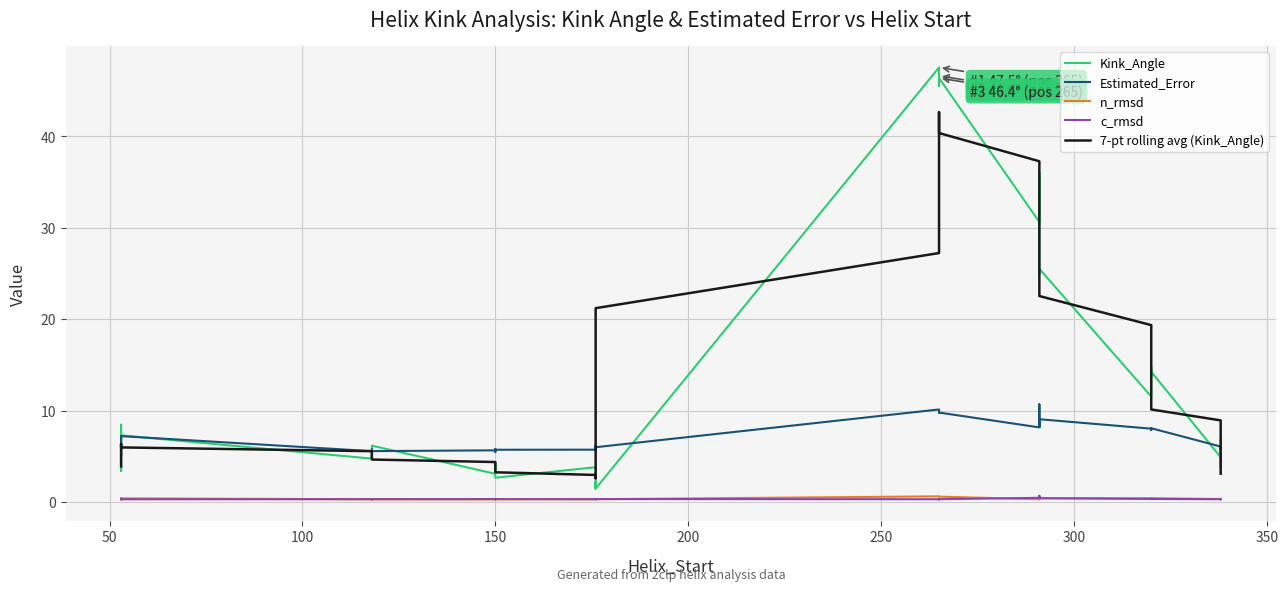

Is it true that Kink_Angle equals 7.8 at 28?

False